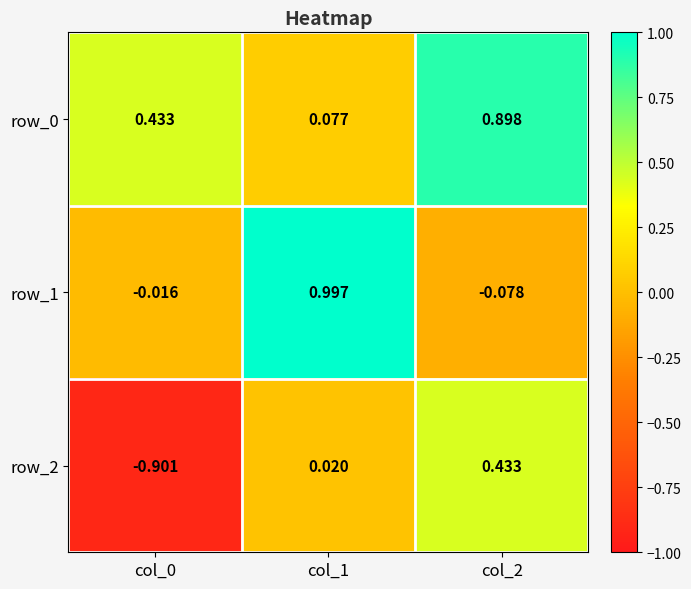

Which series has the largest range (max minus min)?

row_2